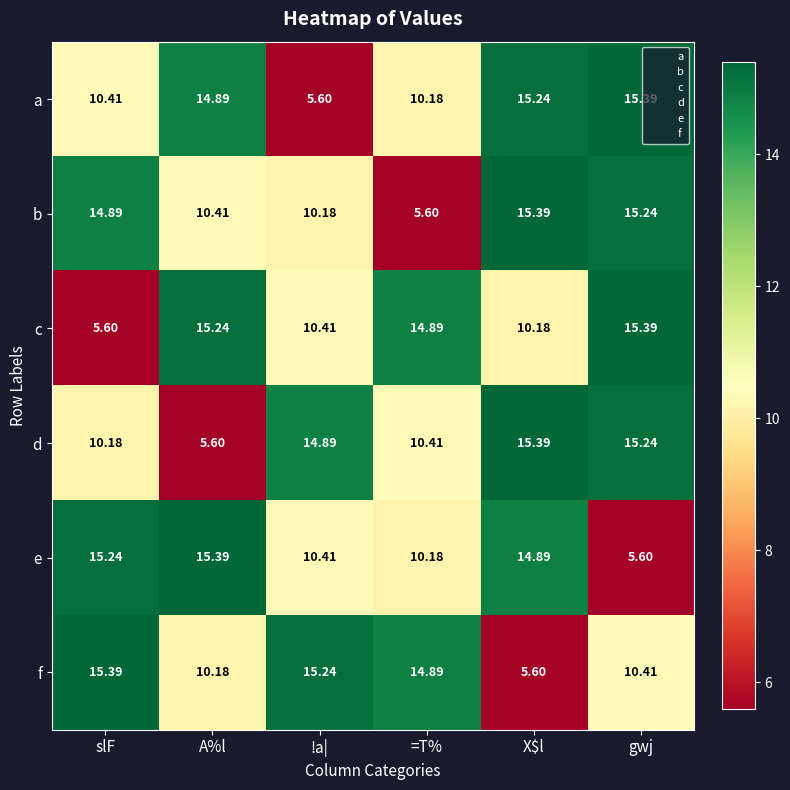

Where is e nearest to the value 10?

=T%